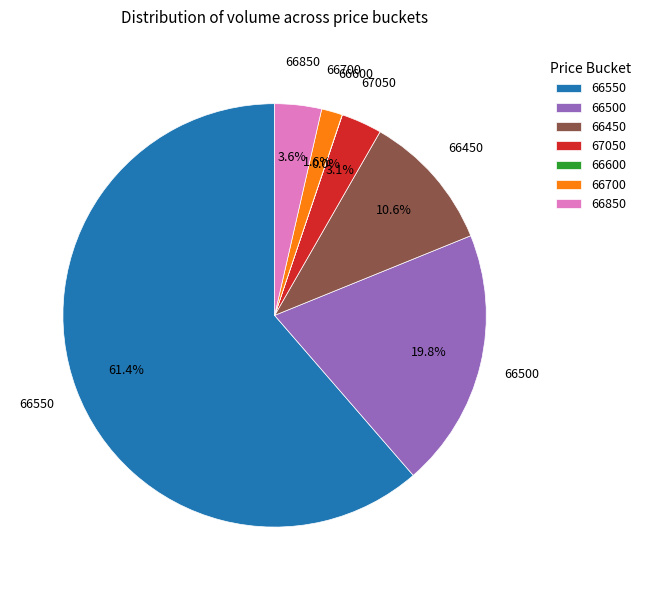

To the nearest percent, what is the difference between the largest and smallest slice percentages?

61%